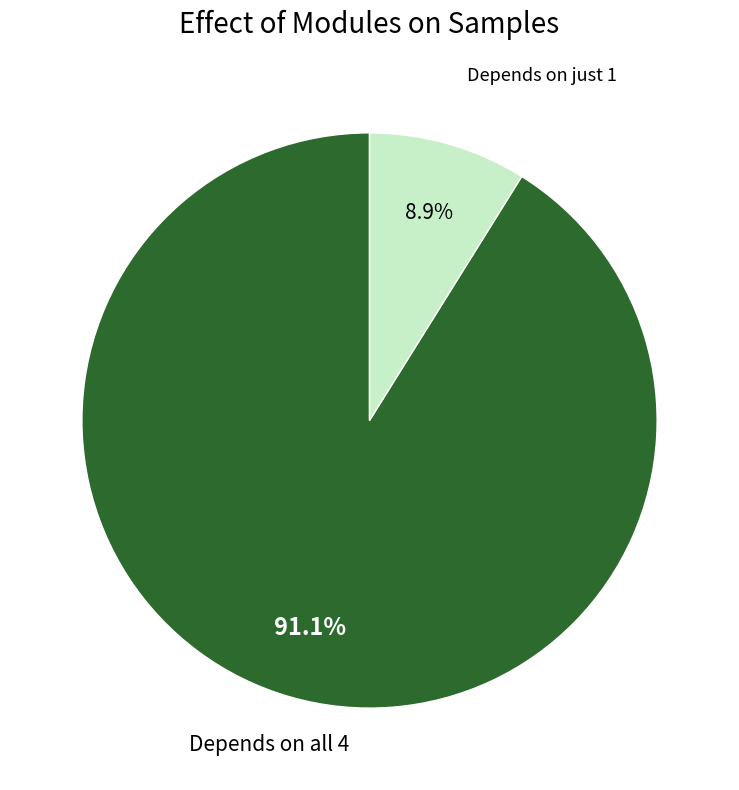

Does any single category account for the majority?

Yes